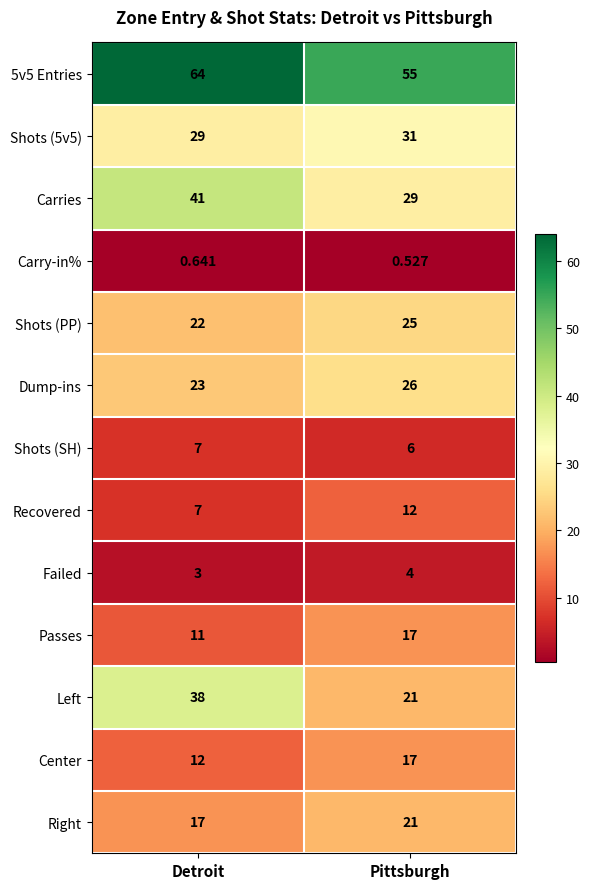

Which series has the widest spread of values?

Left